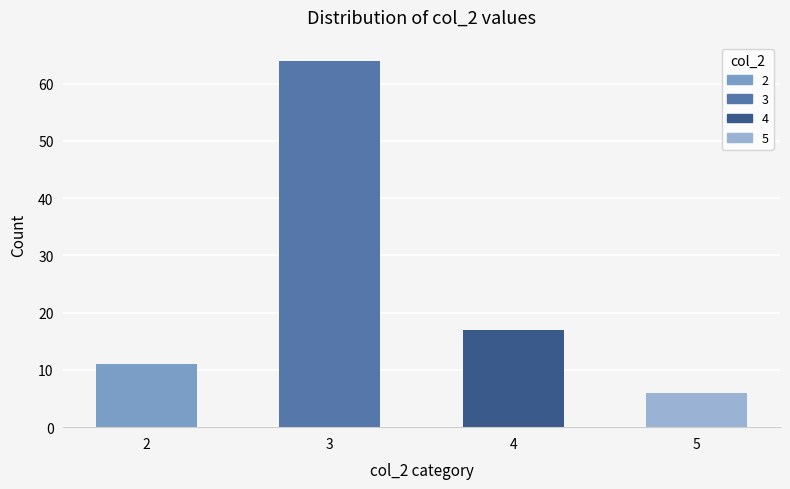

Reading left to right, transcribe all the data shown in this chart.

2=11	3=64	4=17	5=6